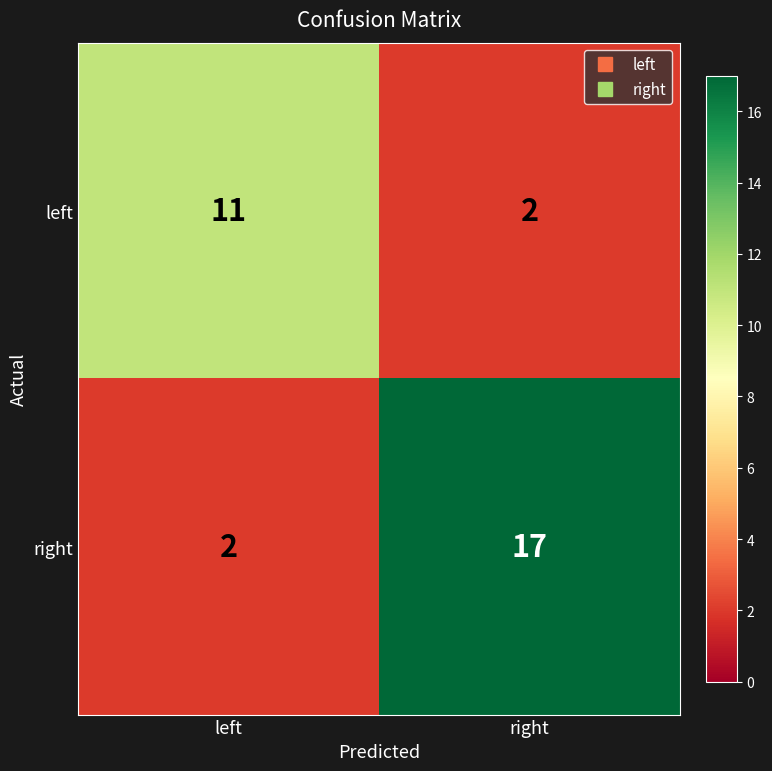

Reading right to left, list all the values displayed in this chart.

left: right=2	left=11
right: right=17	left=2